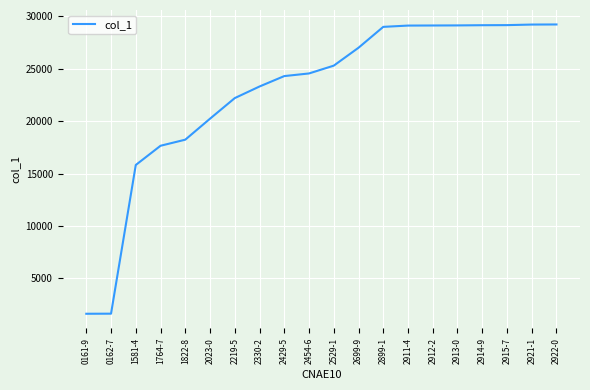

What is the difference between the values at 1764-7 and 2699-9?

9352